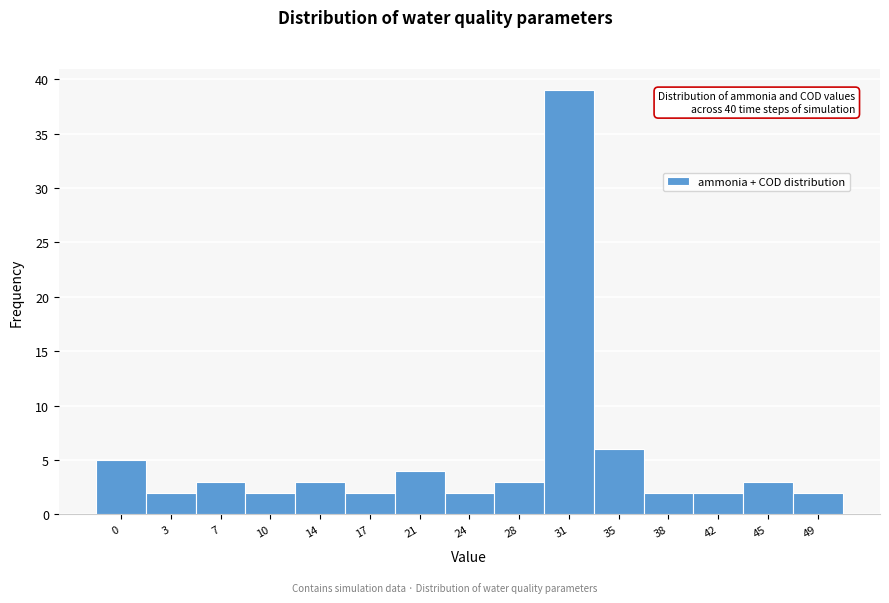

Reading left to right, extract all data points from this chart.

5	2	3	2	3	2	4	2	3	39	6	2	2	3	2